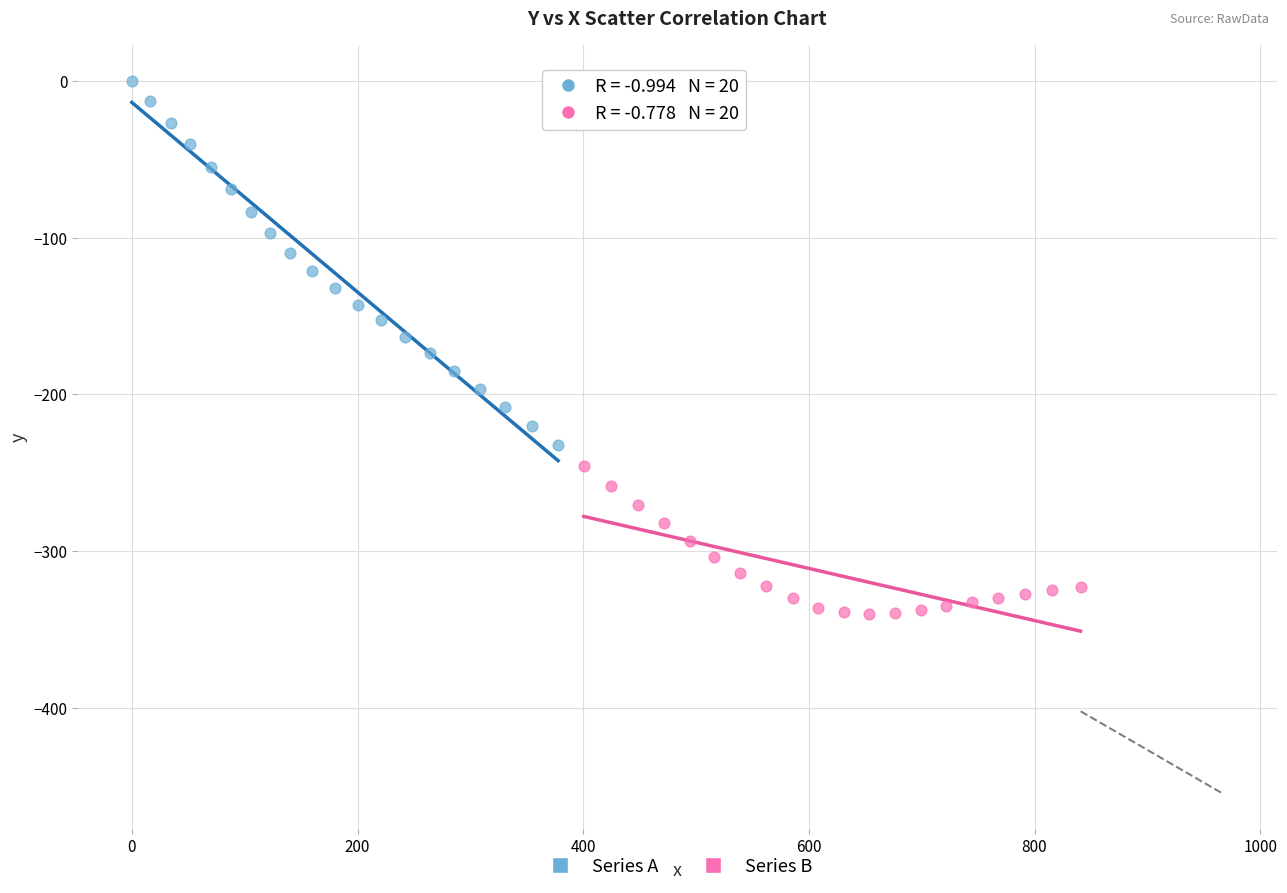

Which series contains the highest Y value?

Series A